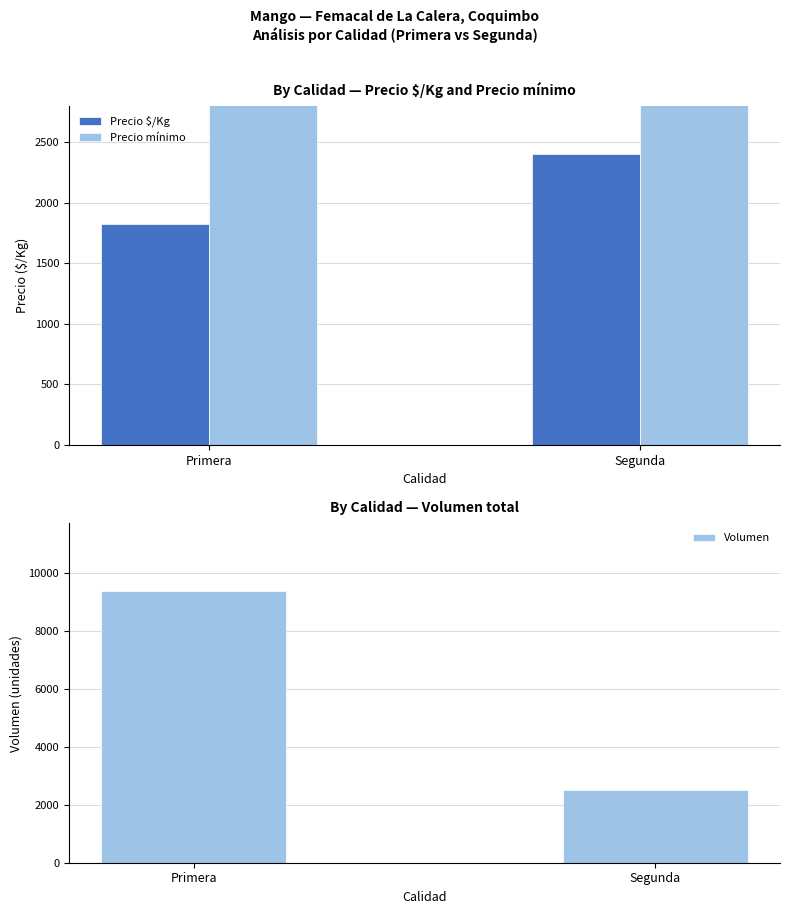

True or false: Volumen has a value of 2508 at Segunda.

True